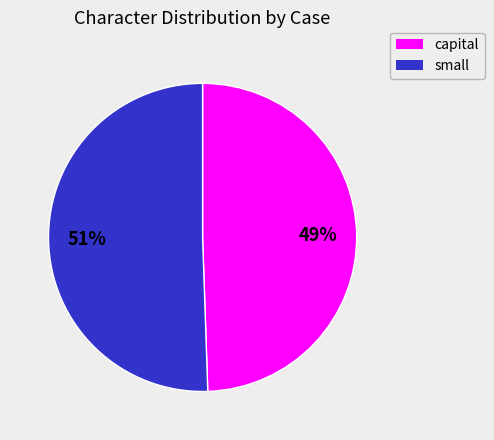

To the nearest percent, what is the average slice percentage?

50%